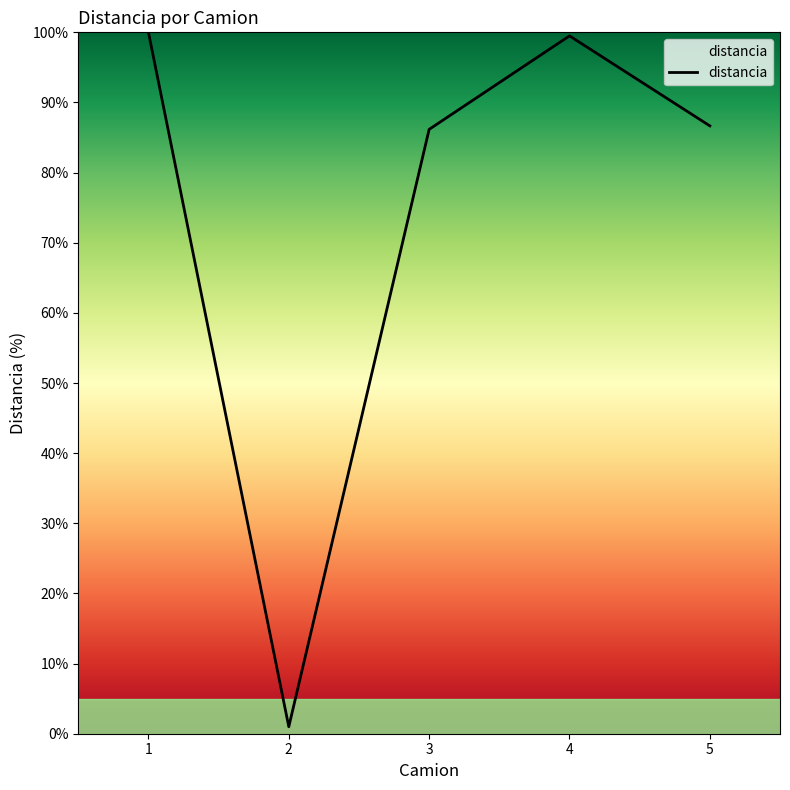

Approximately how many times larger is the value at 3 compared to 1?

0.9